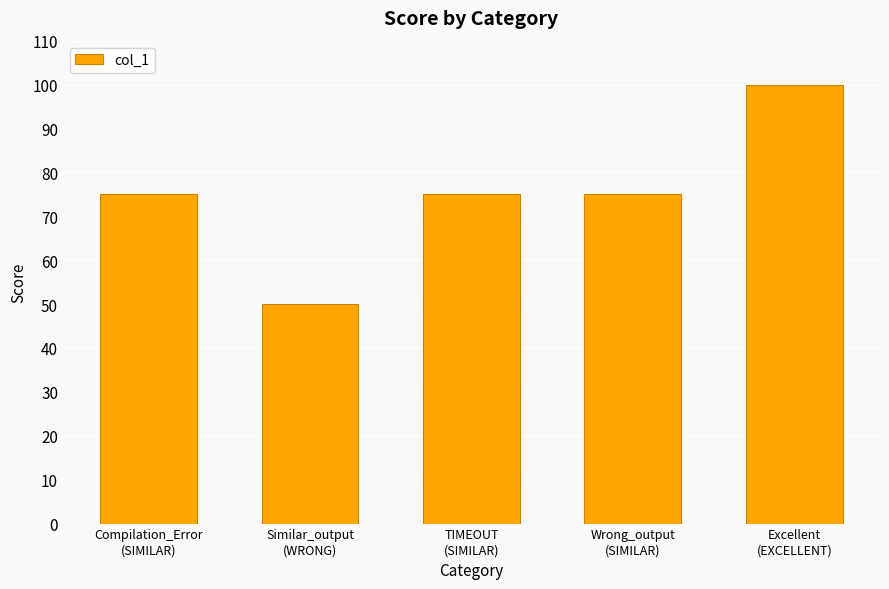

Which label corresponds to the smallest value in the chart?

Similar_output
(WRONG)